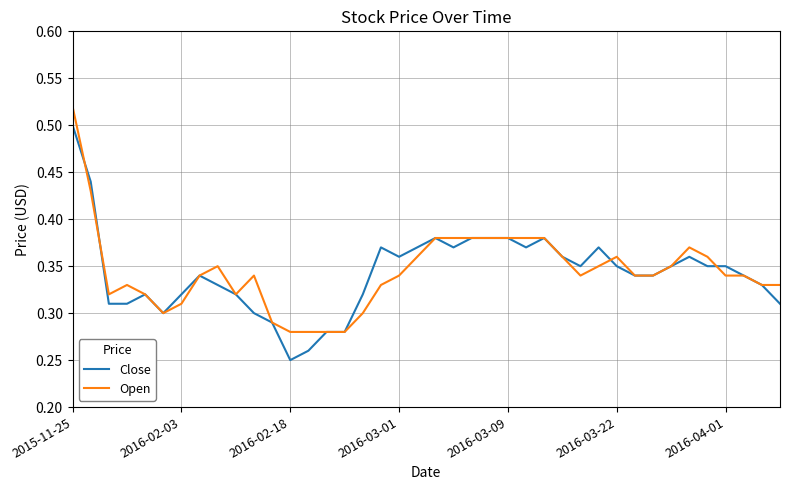

How many Open values are between 0 and 1?

40